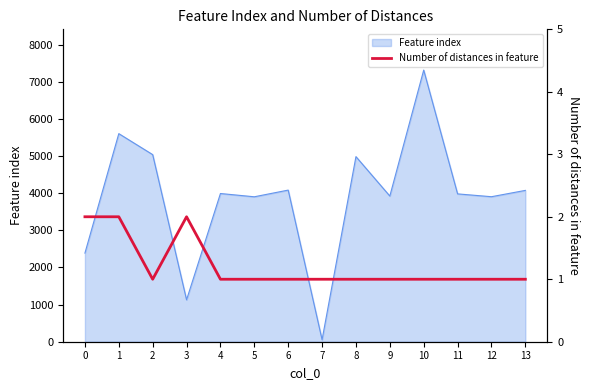

Rank the categories by value from lowest to highest.

2, 4, 5, 6, 7, 8, 9, 10, 11, 12, 13, 0, 1, 3